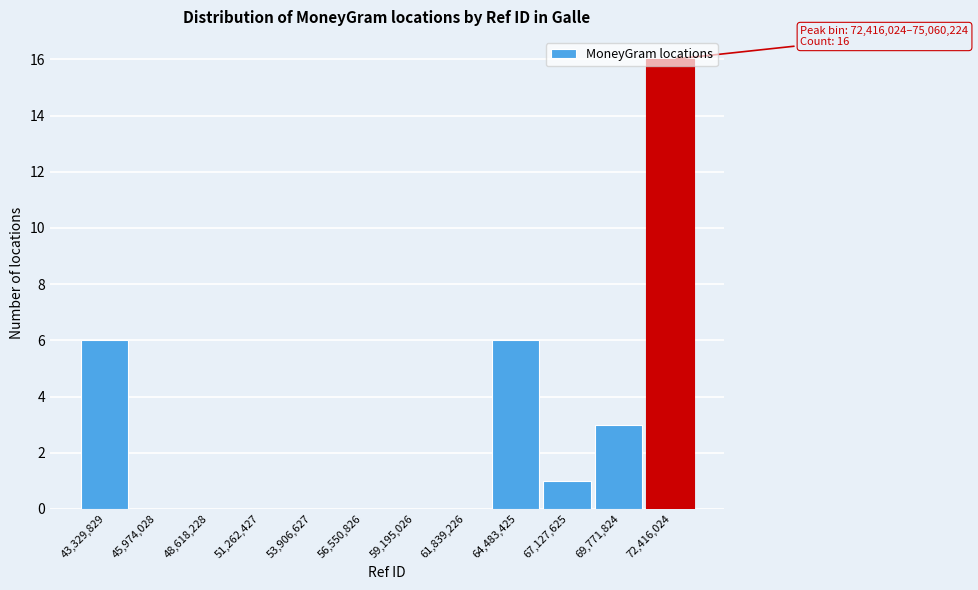

What is the sum of the values at 51,262,427 and 72,416,024?

16